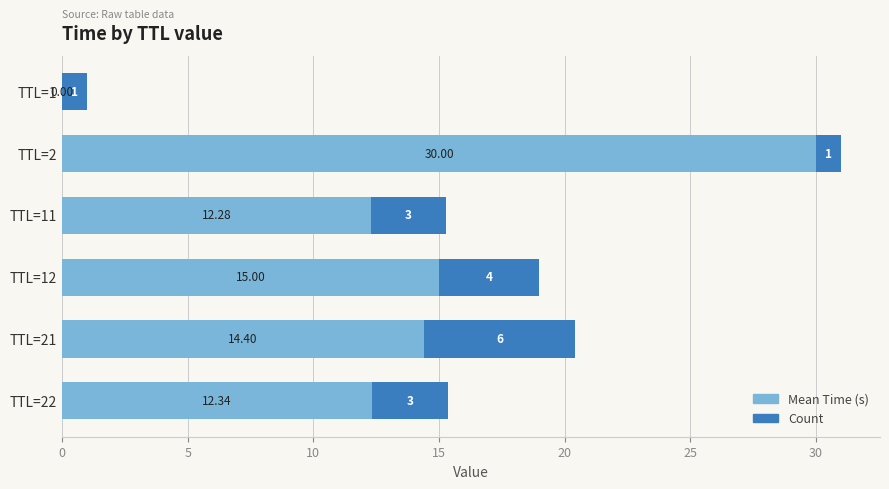

At which category is the sum across all series the highest?

TTL=2